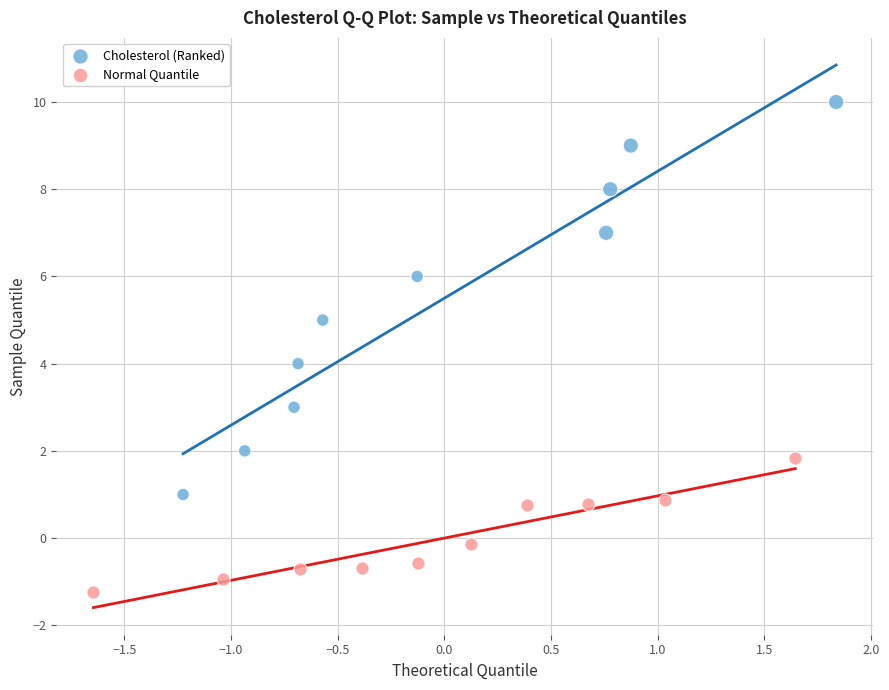

Which series contains the lowest Y value?

Normal Quantile